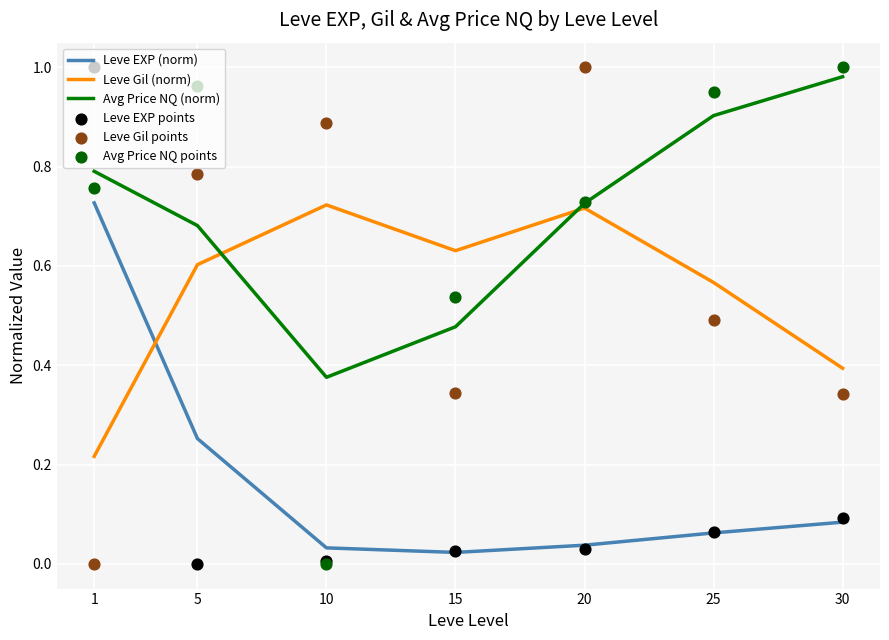

At how many categories does at least one series exceed 0?

7